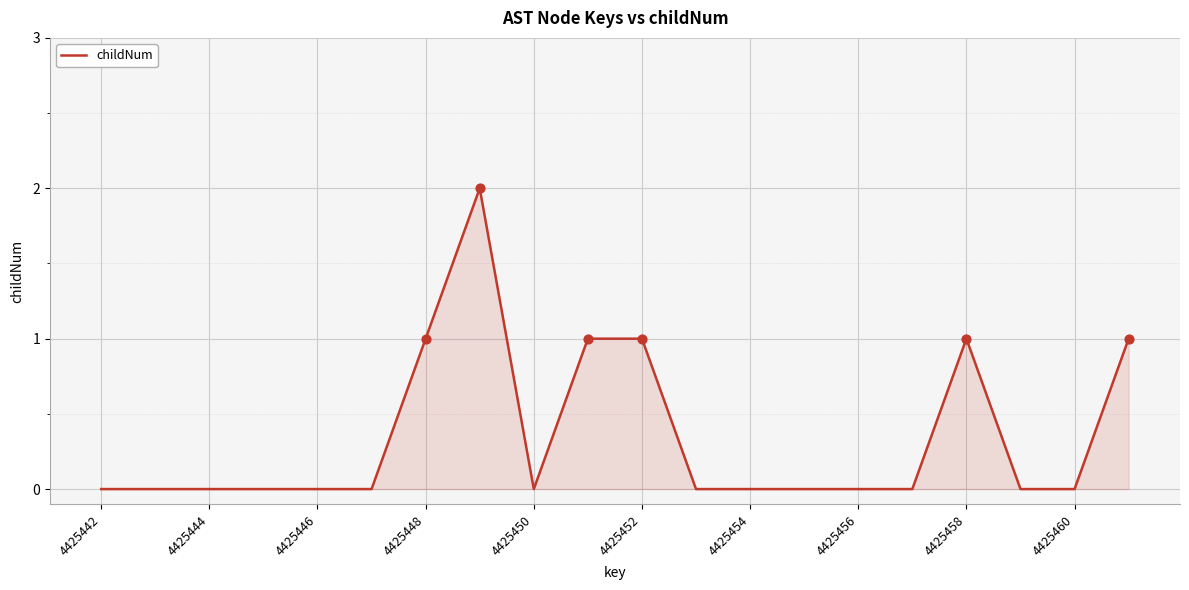

Does the chart have visible grid lines?

Yes